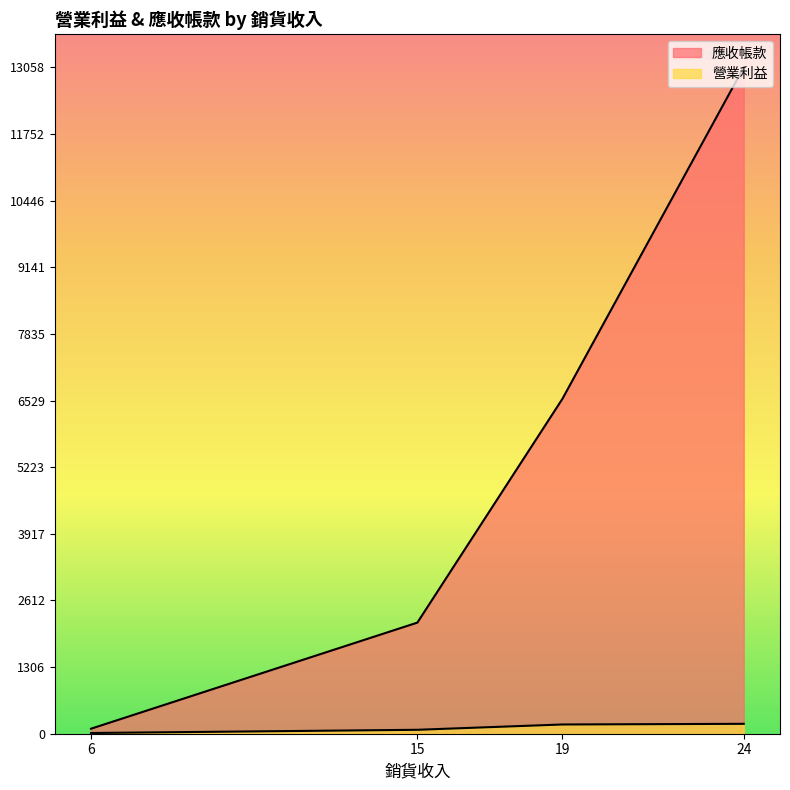

What is the sum of all values?

466